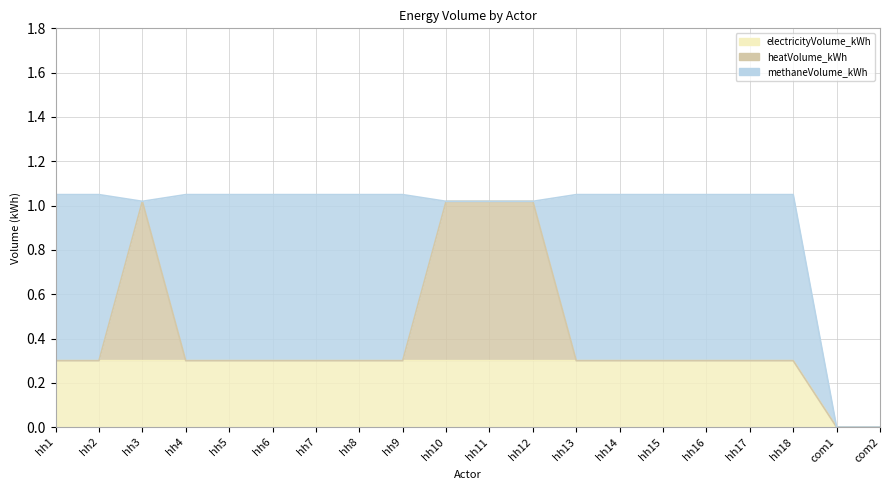

What is the label of the 9th point from the left?

hh9